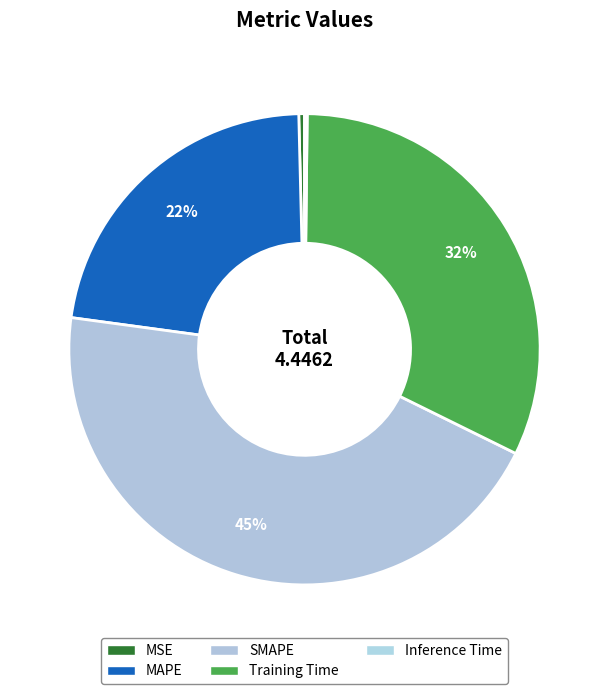

Rank the categories by value from highest to lowest.

SMAPE, Training Time, MAPE, MSE, Inference Time